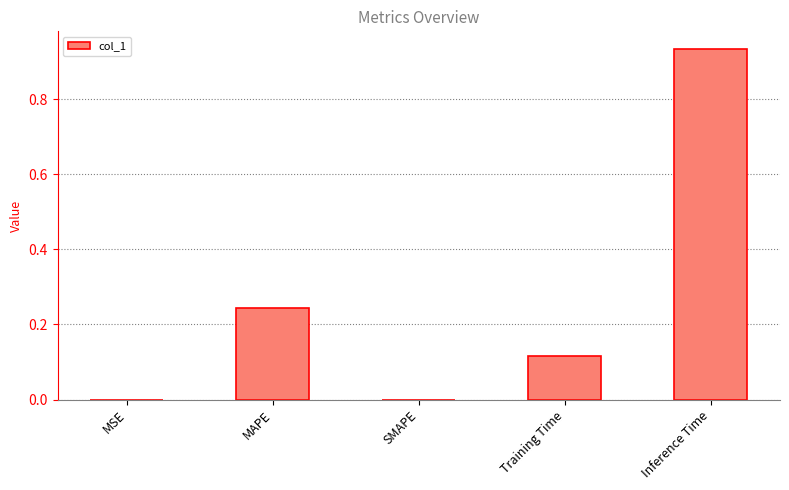

At which category does the chart reach its peak across all series?

Inference Time